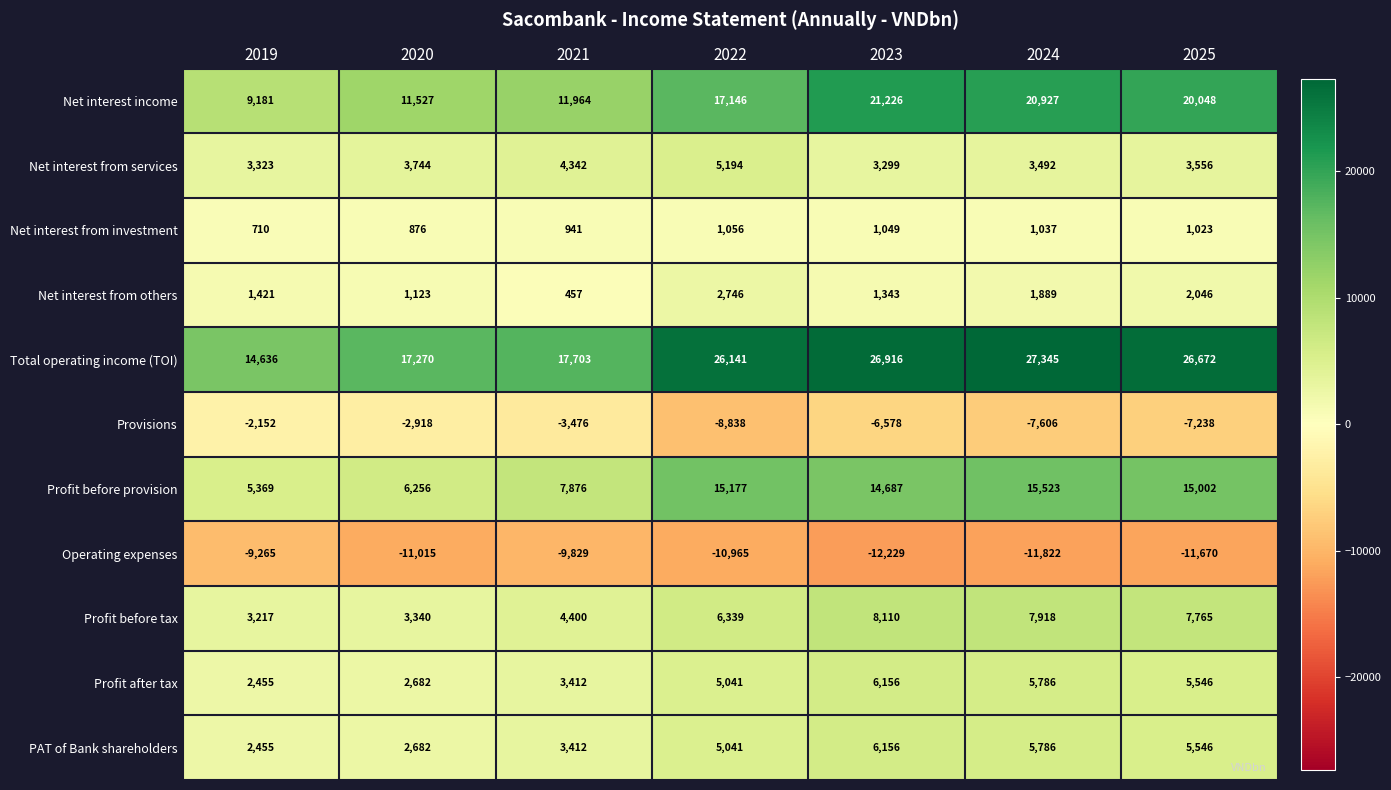

Rank the categories by Operating expenses value from lowest to highest.

2023, 2024, 2025, 2020, 2022, 2021, 2019